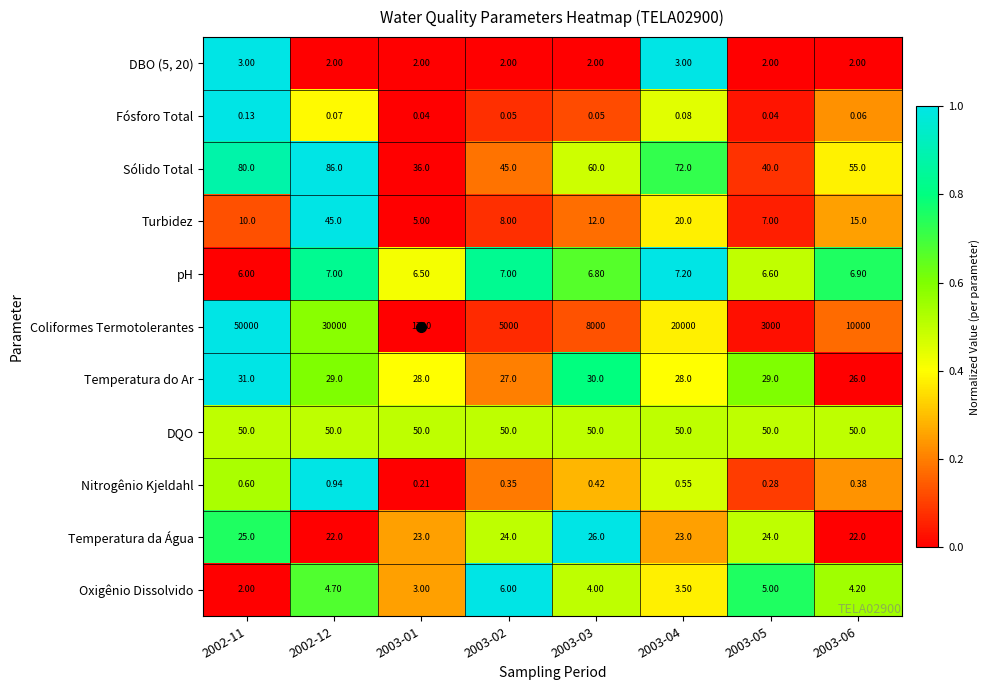

Which series changed the most between 2003-03 and 2003-04?

Coliformes Termotolerantes